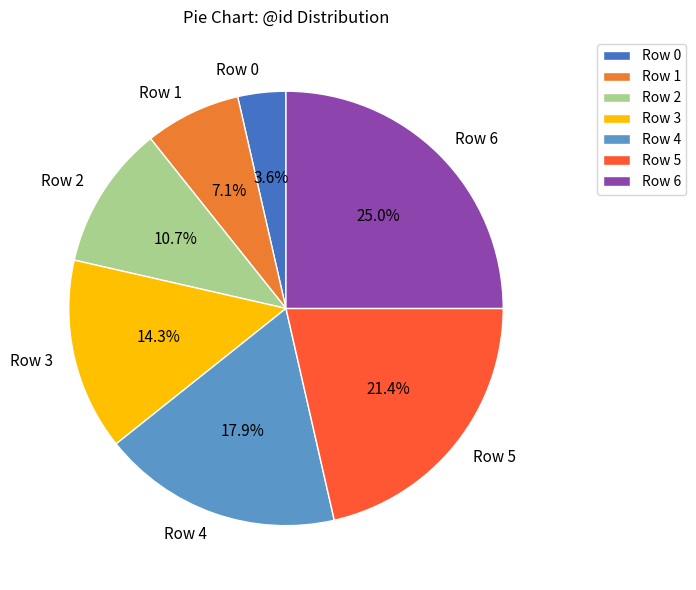

Count the number of slices in the pie.

7